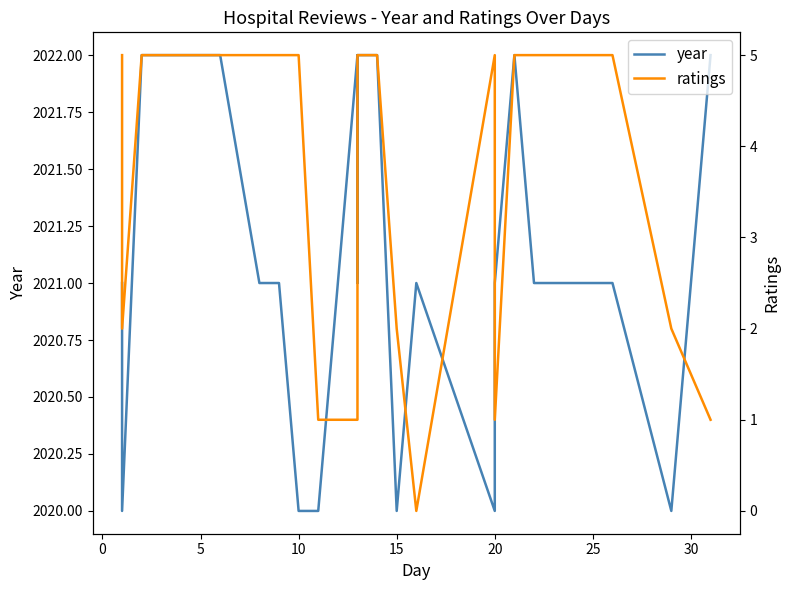

What is the difference between the second highest and minimum values in the year series?

2